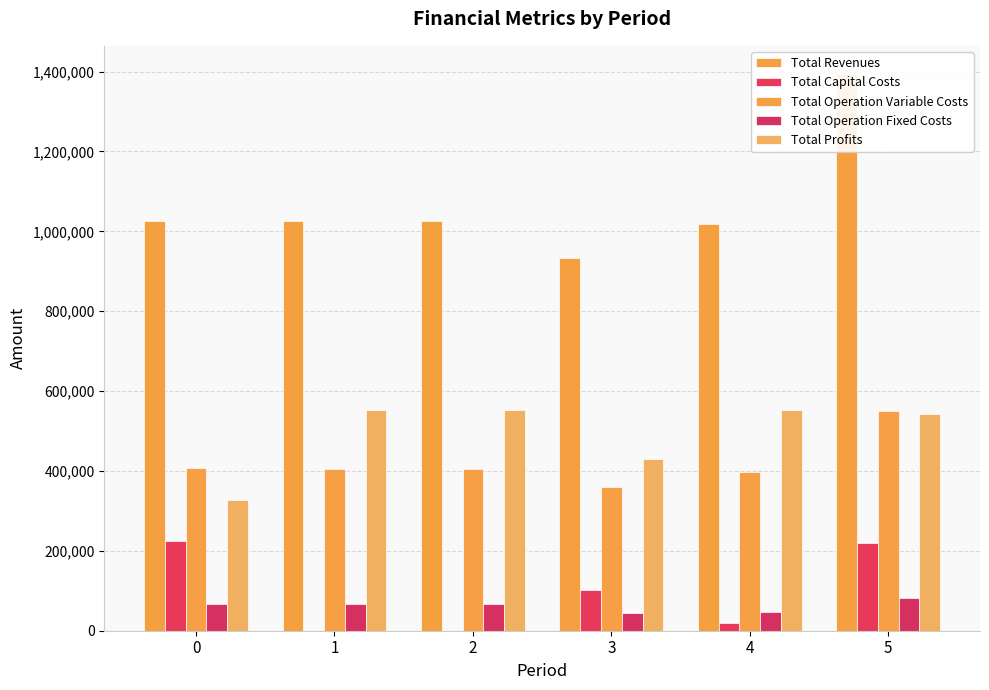

What is the sum of the Total Operation Variable Costs values at 5 and 4?

948388.4